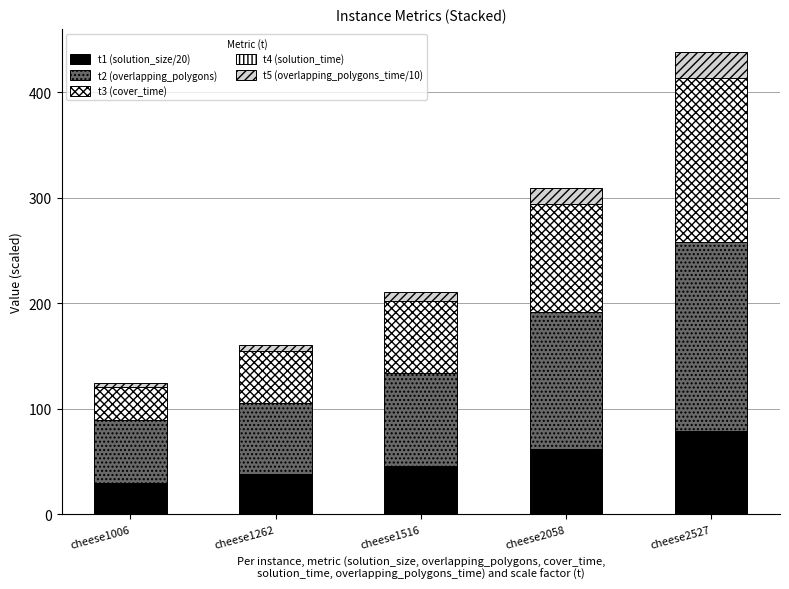

Which category has the highest value in the t1 (solution_size/20) series?

cheese2527